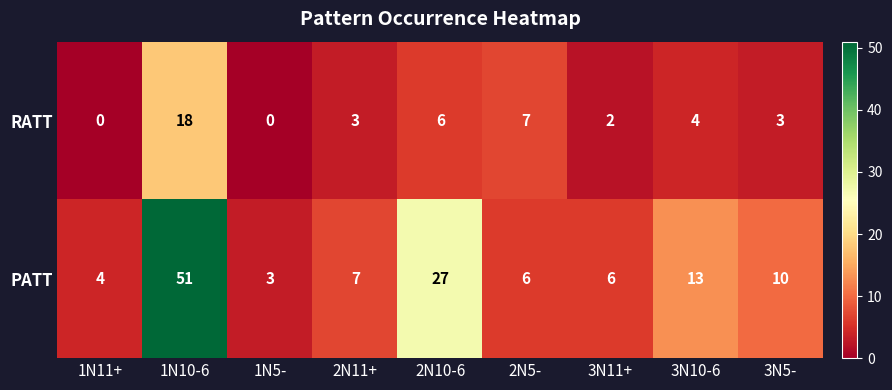

Reading left to right, transcribe all the data shown in this chart.

RATT: 0	18	0	3	6	7	2	4	3
PATT: 4	51	3	7	27	6	6	13	10